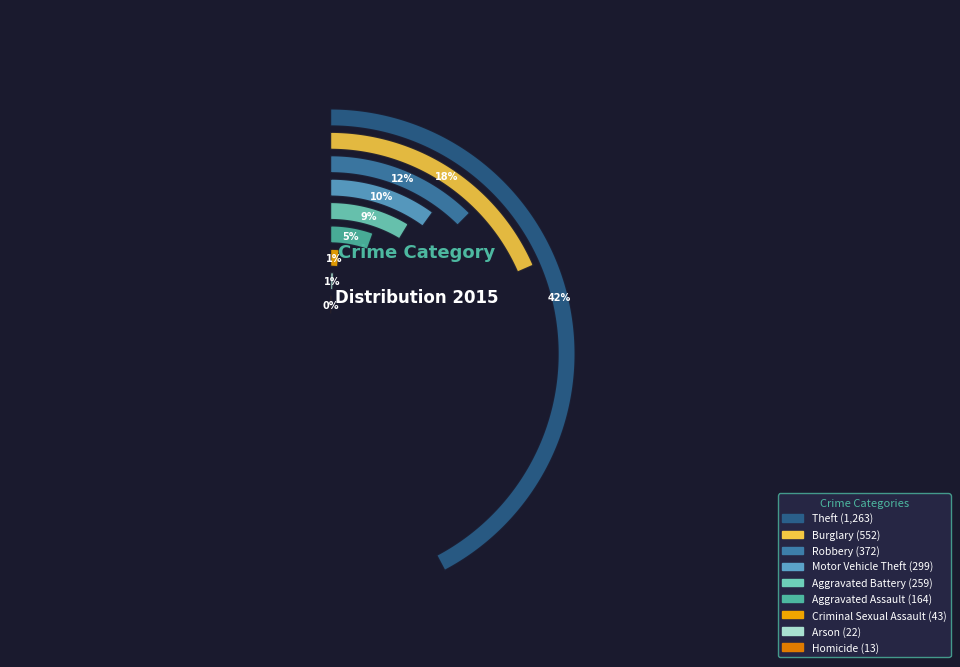

How many slices are in this pie chart?

9